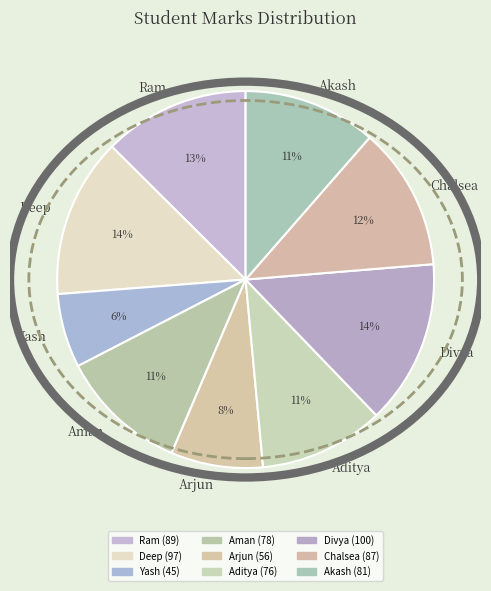

Is there any slice that represents more than half of the pie?

No